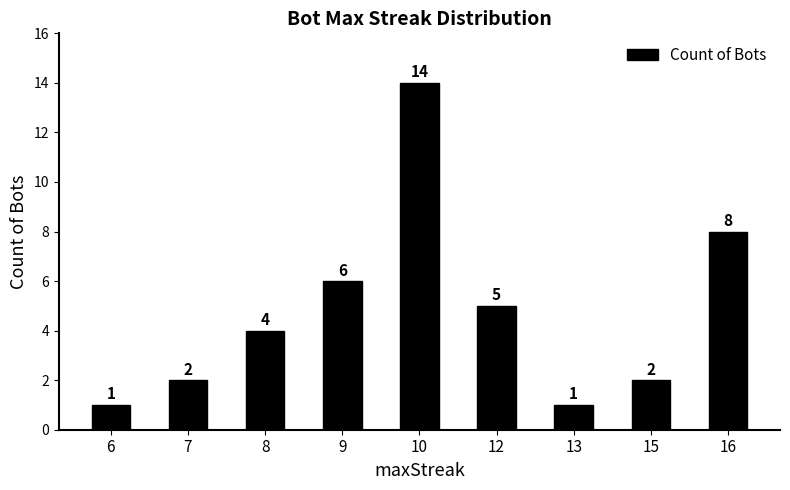

Approximately how many times larger is the value at 9 compared to 10?

0.4